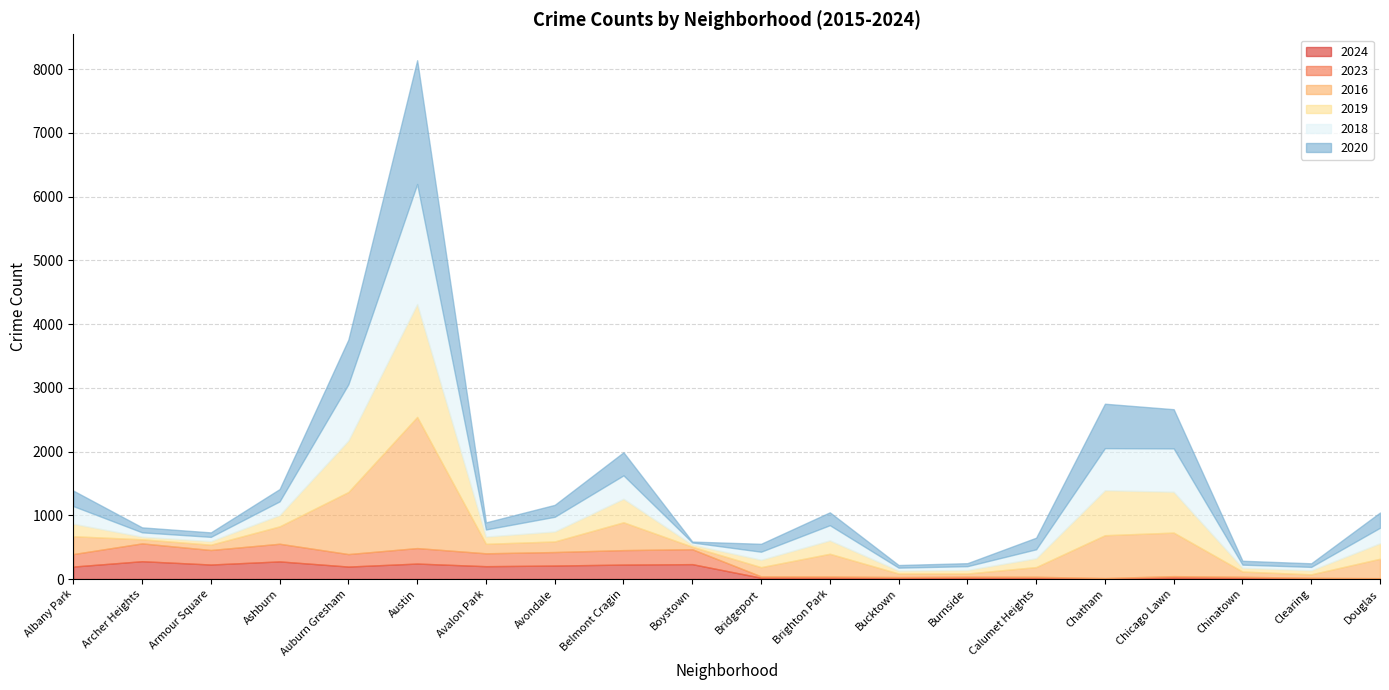

What is the label of the 18th point from the right?

Armour Square